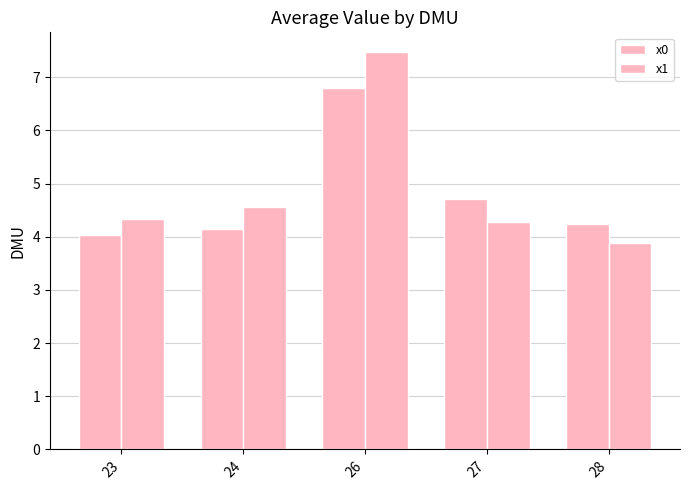

What is the lowest value of the x1 series?

3.9